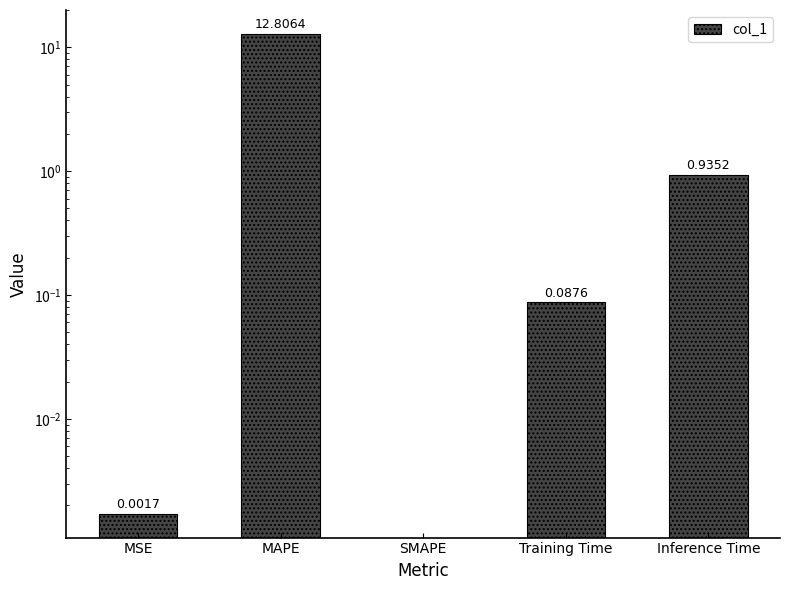

How many data points does each series have?

5